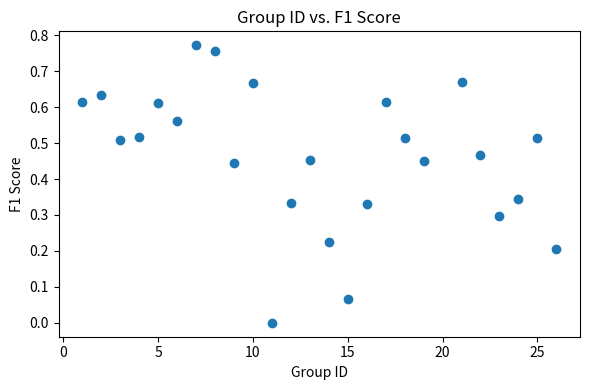

What is the range of X values (max minus min)?

25.0